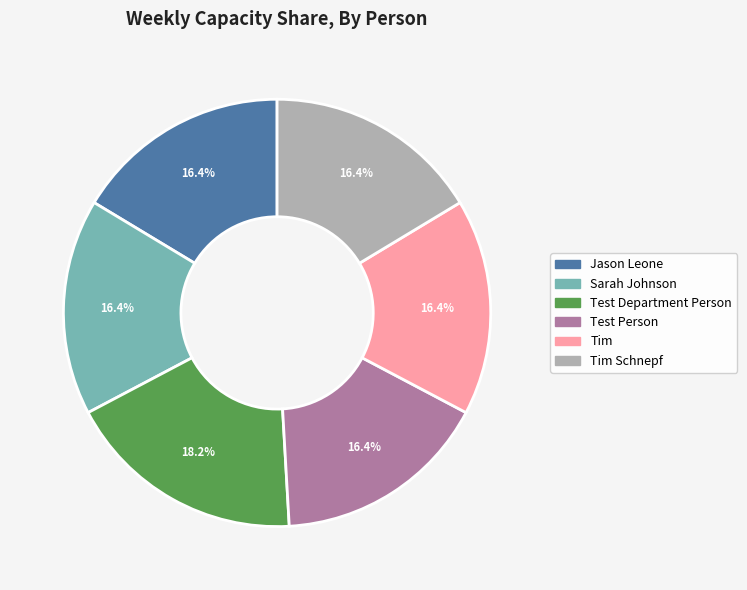

Is there any slice that represents more than half of the pie?

No